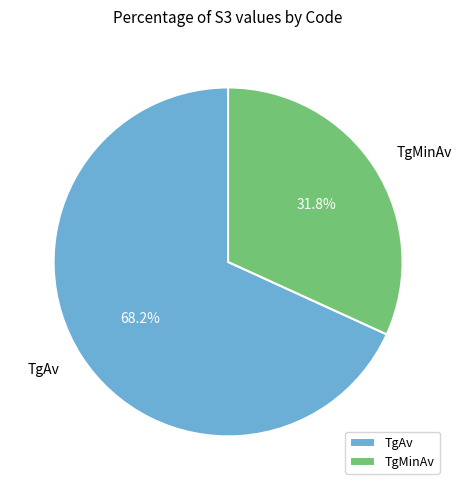

What percentage do TgMinAv and TgAv together represent?

100.0%